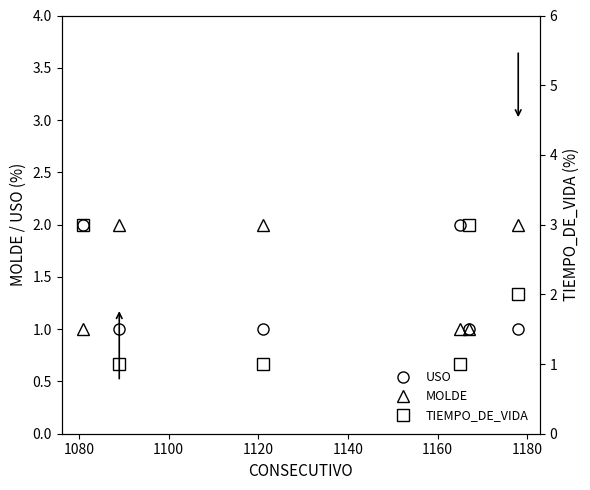

In TIEMPO_DE_VIDA, how many points are higher than both neighbors (excluding endpoints)?

1